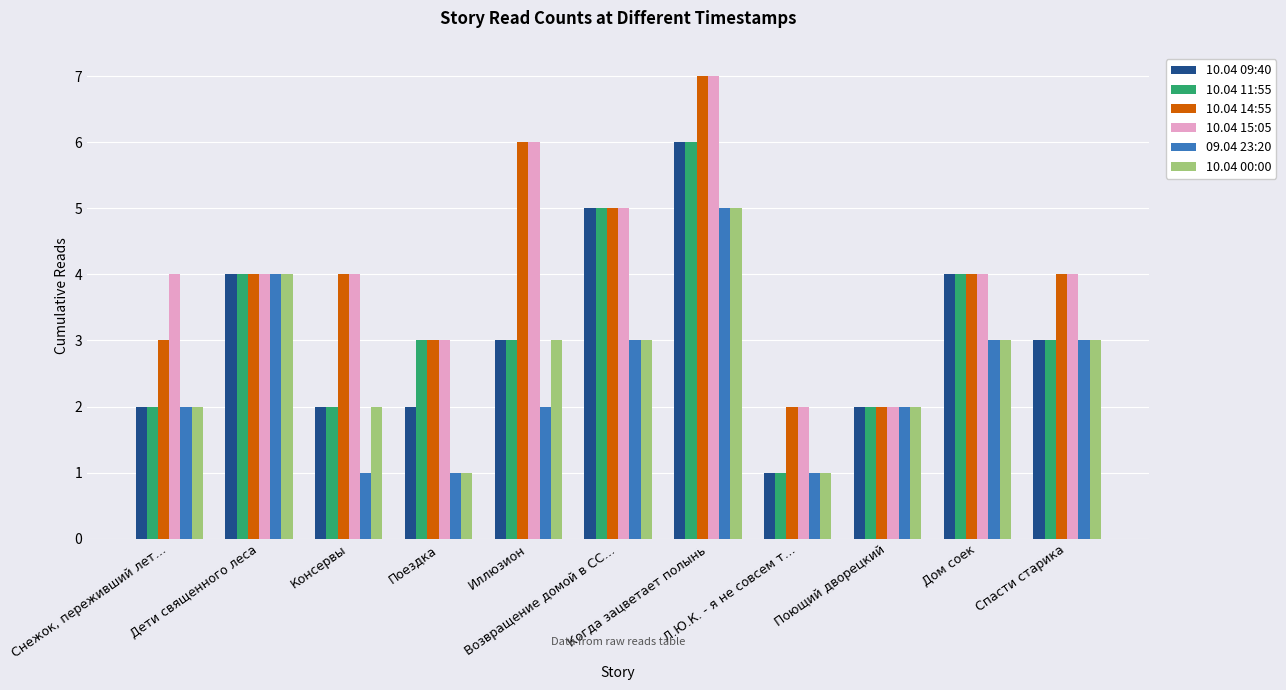

What is the average value of the 10.04 14:55 series?

4